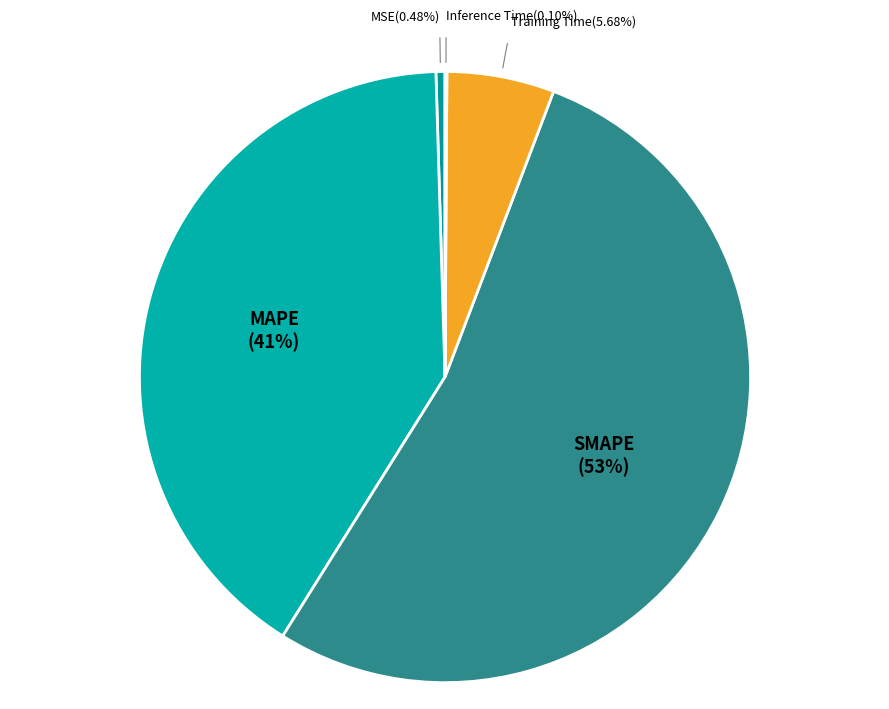

Does SMAPE account for over 50% of the chart?

Yes